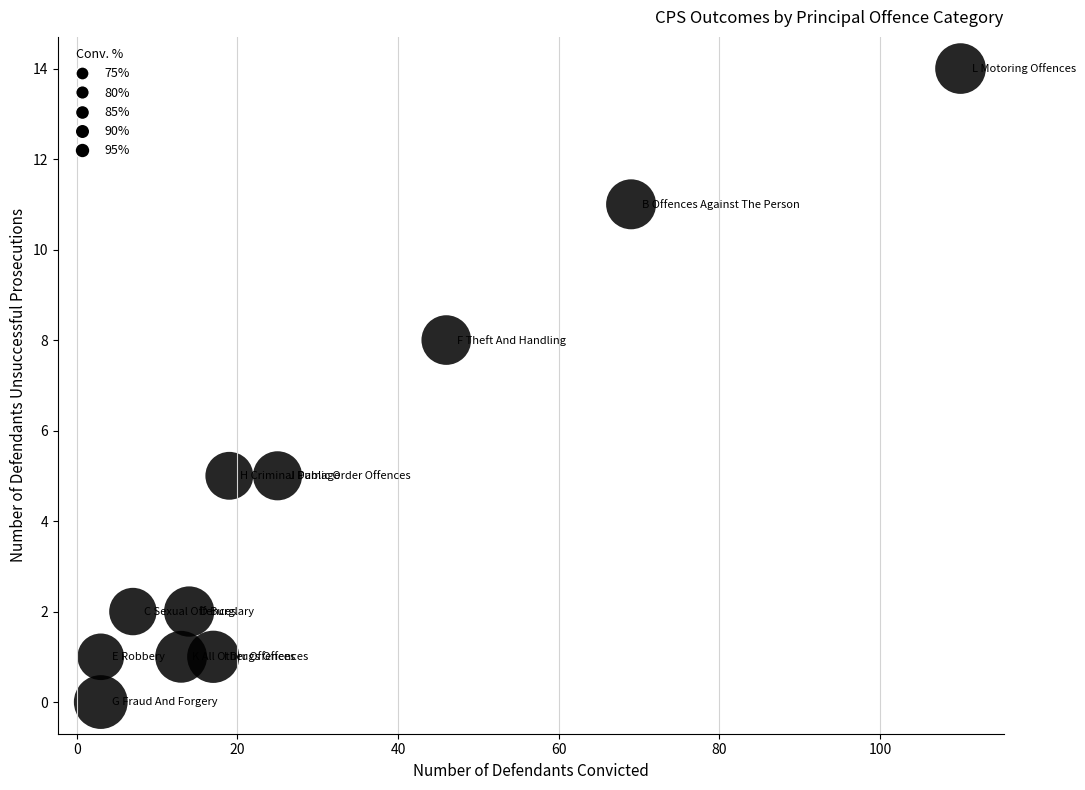

What is the average X value?

30